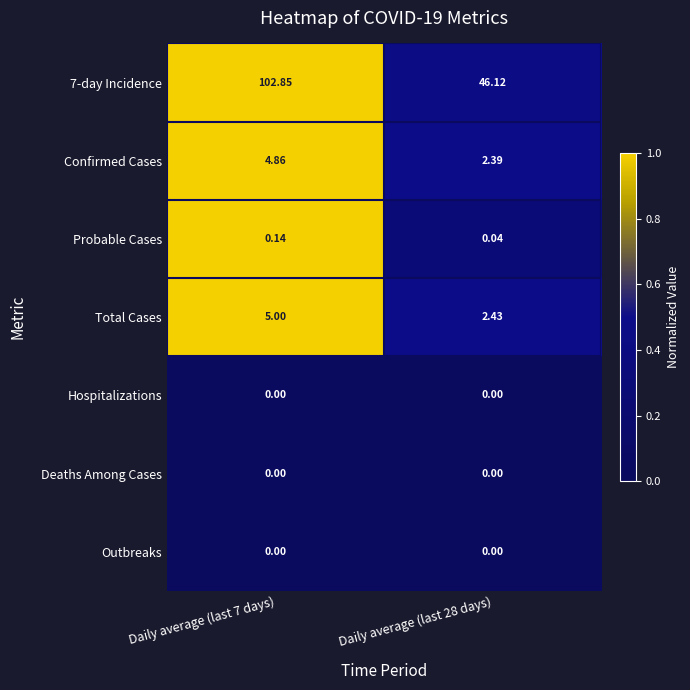

How many distinct data groups are displayed?

7